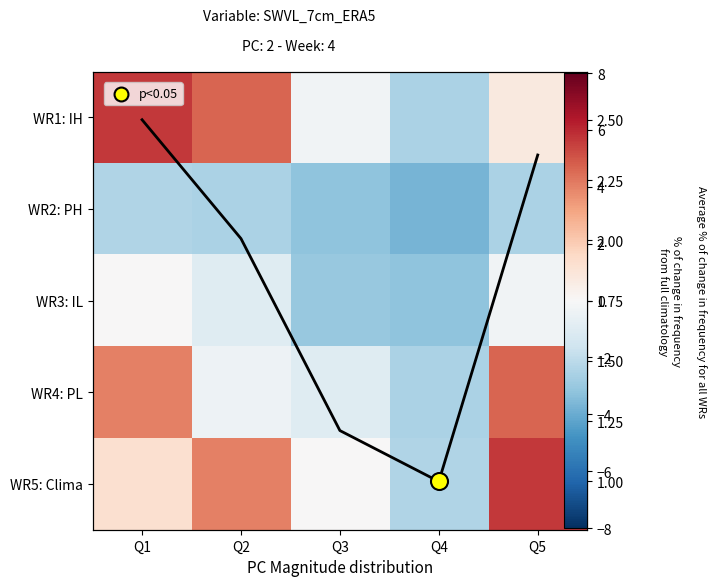

Between Q2 and Q5, which series saw the biggest shift?

WR4: PL